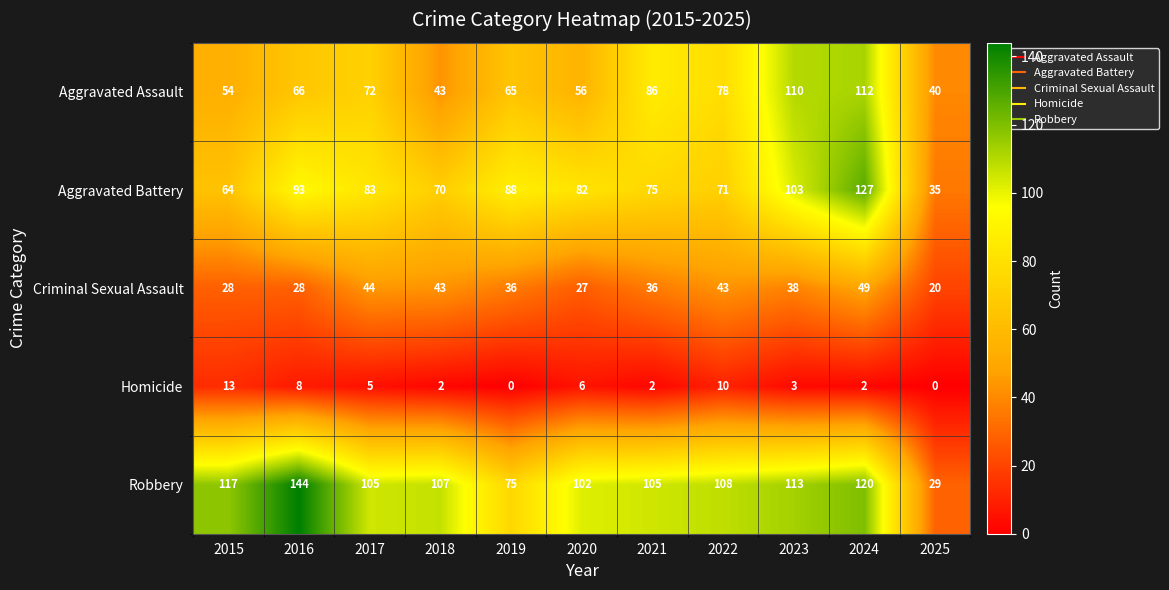

At which label is Aggravated Assault closest to 76?

2022